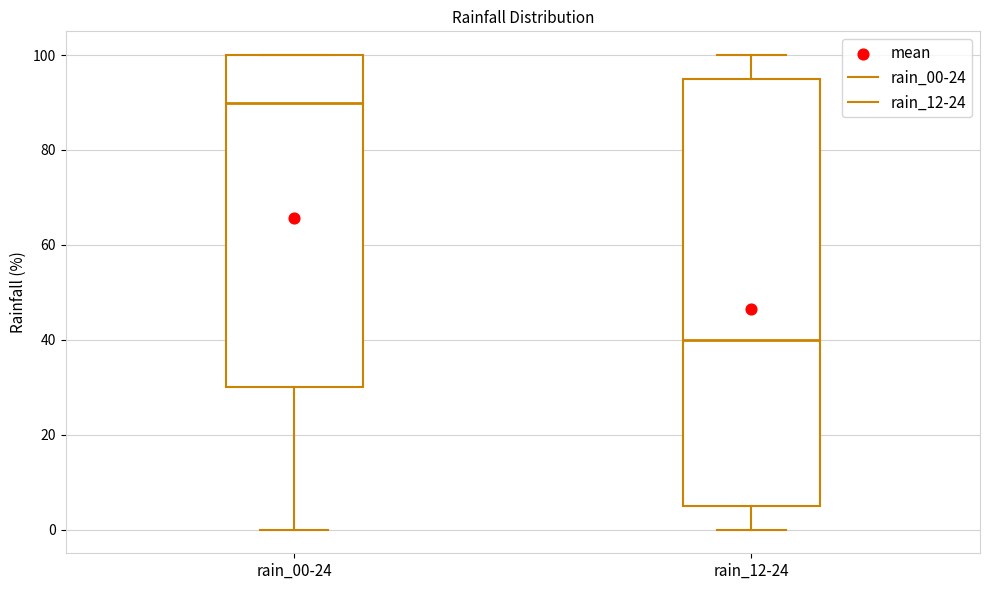

Reading left to right, read every box against the y-axis: the position of its median line, the range the box covers, and the ends of its whiskers. The values are not printed on the chart, so give them approximately, as read against the axis.

rain_00-24: median 90, box 30 to 100, whiskers 0 to 100
rain_12-24: median 40, box 6 to 96, whiskers 0 to 100